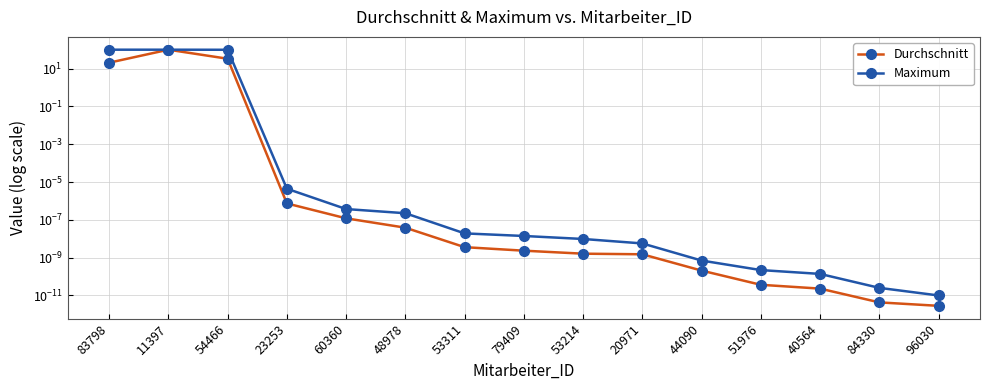

Which series has the largest total across all categories?

Maximum